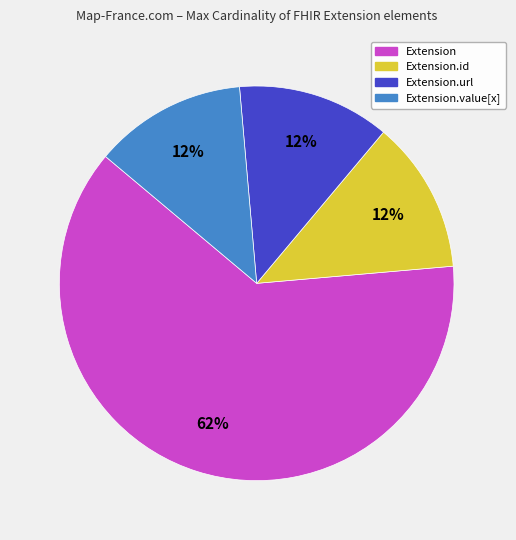

To the nearest percent, what is the average slice percentage?

25%